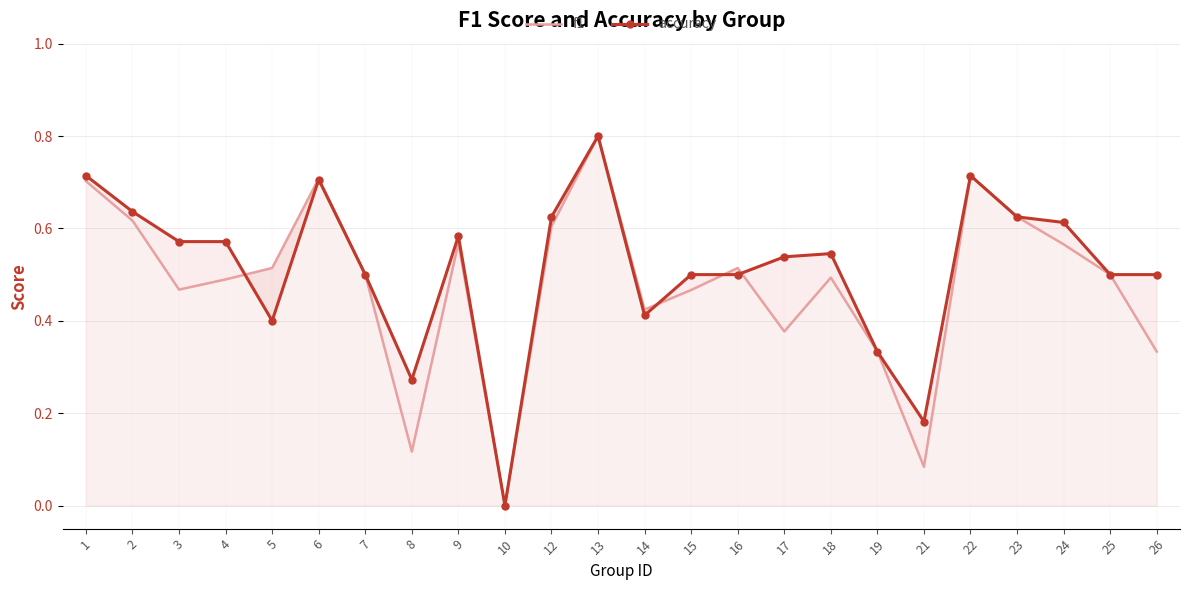

Where is the first local maximum for f1?

6